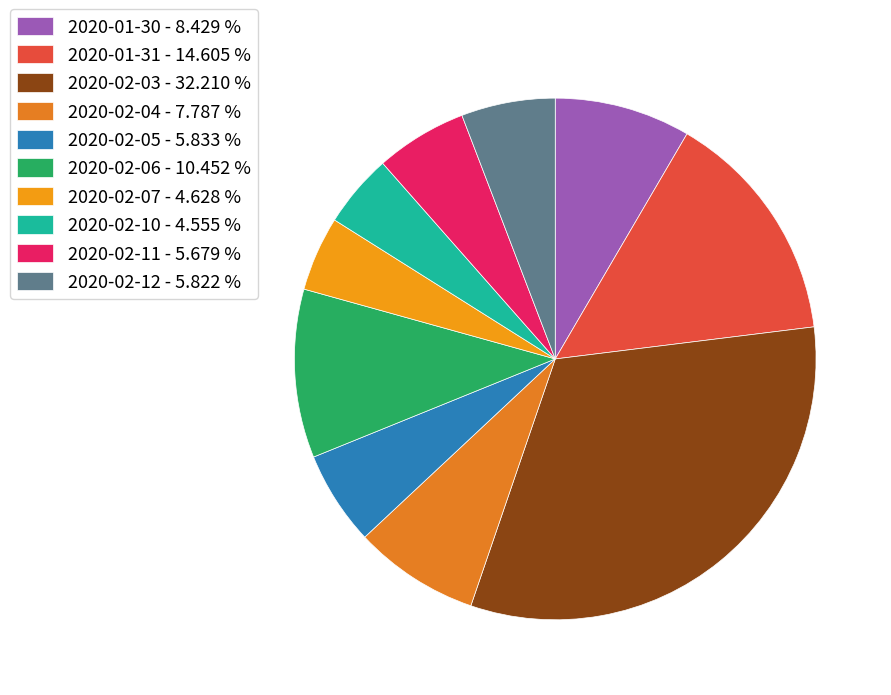

Do 2020-02-07 and 2020-01-31 together represent more than half of the pie?

No